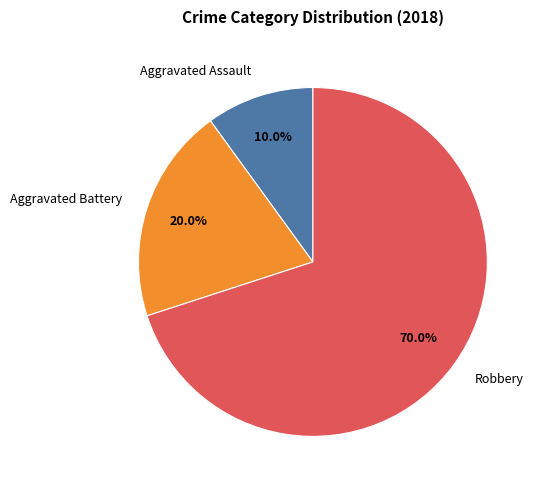

How many slices are in this pie chart?

3